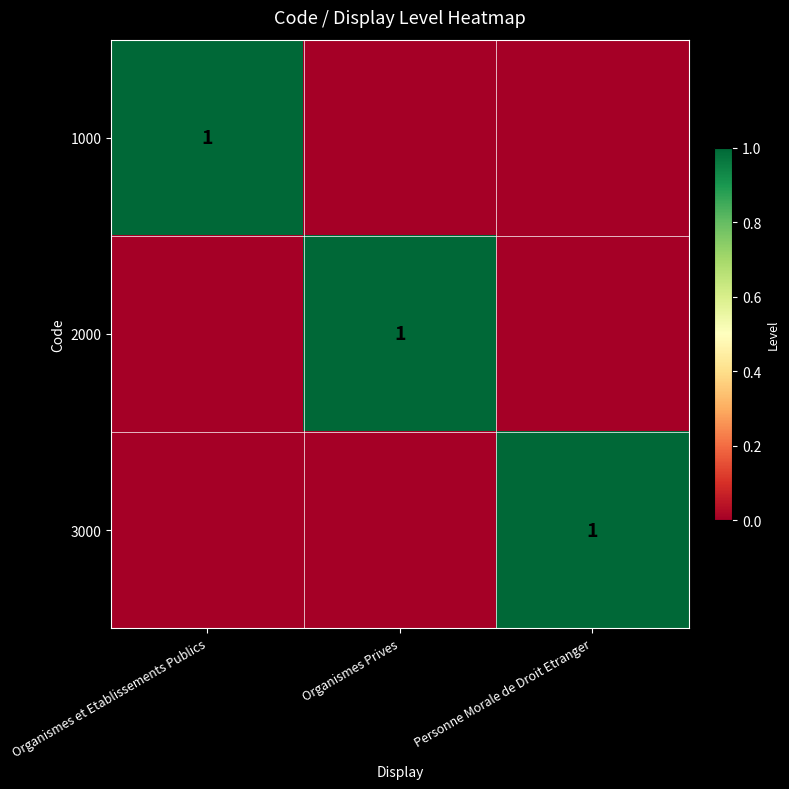

Is it true that 2000 equals 0 at Organismes Prives?

False